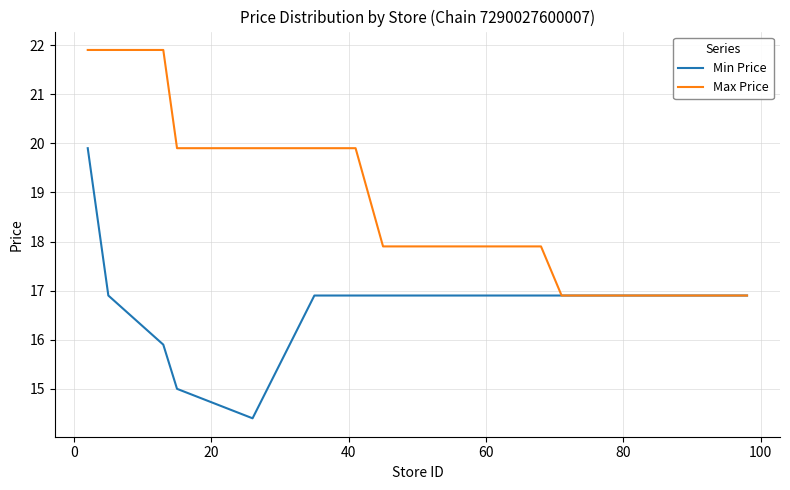

Which series has the widest spread of values?

Min Price